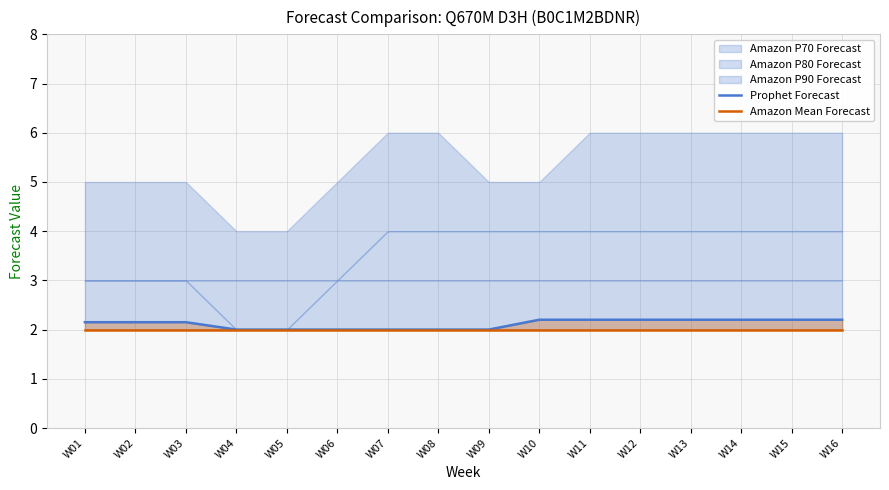

True or false: Amazon Mean Forecast has a value of 2.0 at W13.

True